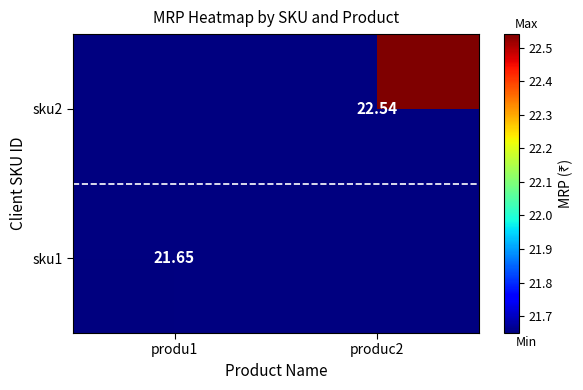

Is the value of sku2 at produc2 greater than the value of sku1 at produ1?

Yes